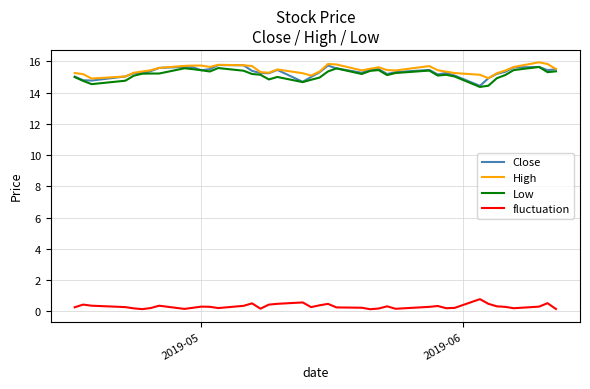

What is the maximum value for Low?

15.7